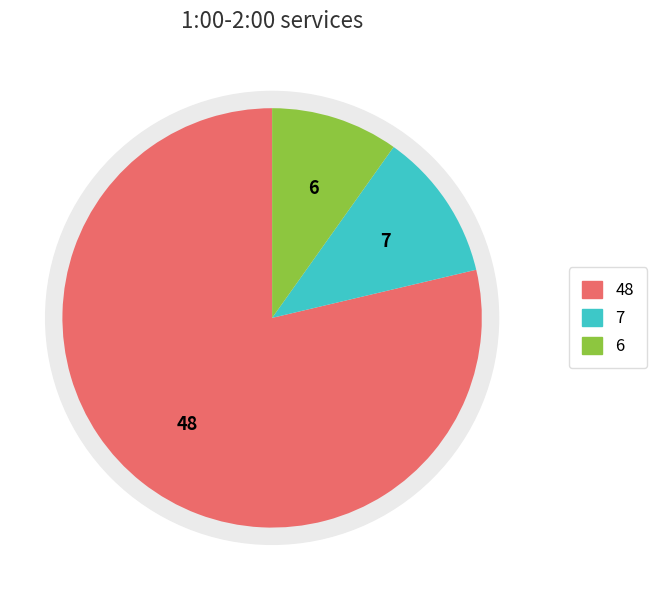

Count the number of slices in the pie.

6